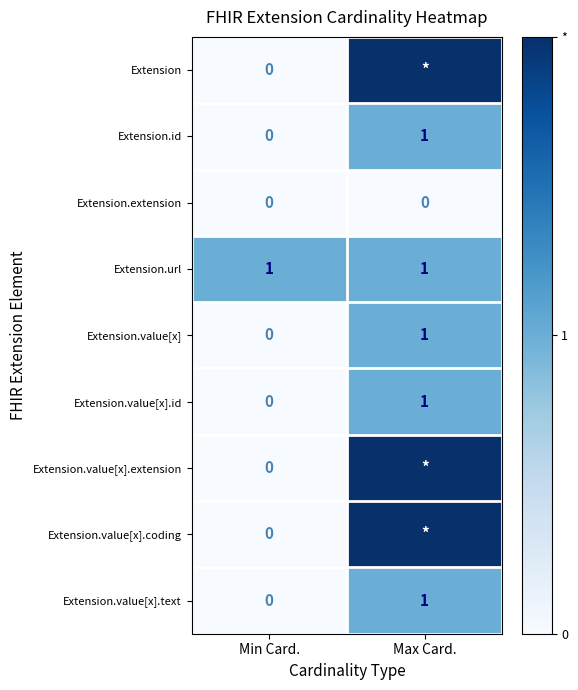

Is it true that Extension.extension equals 0 at Max Card.?

True